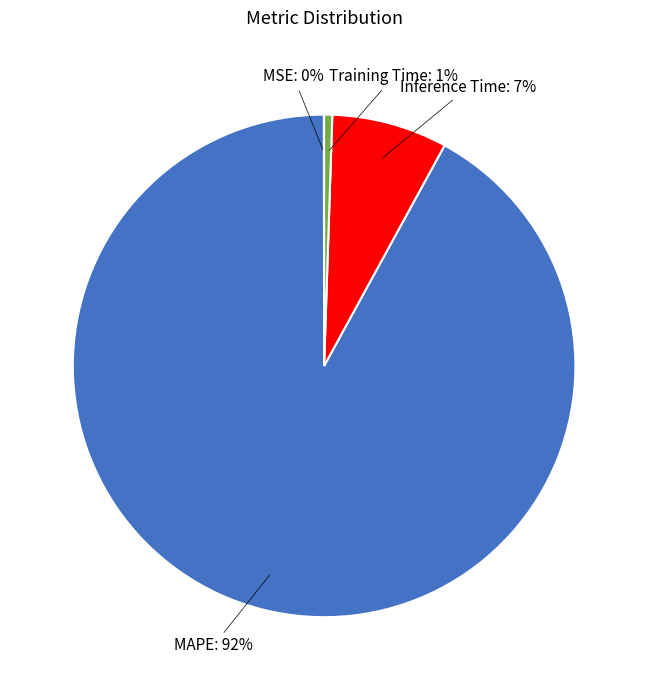

Is there a majority slice in this chart?

Yes